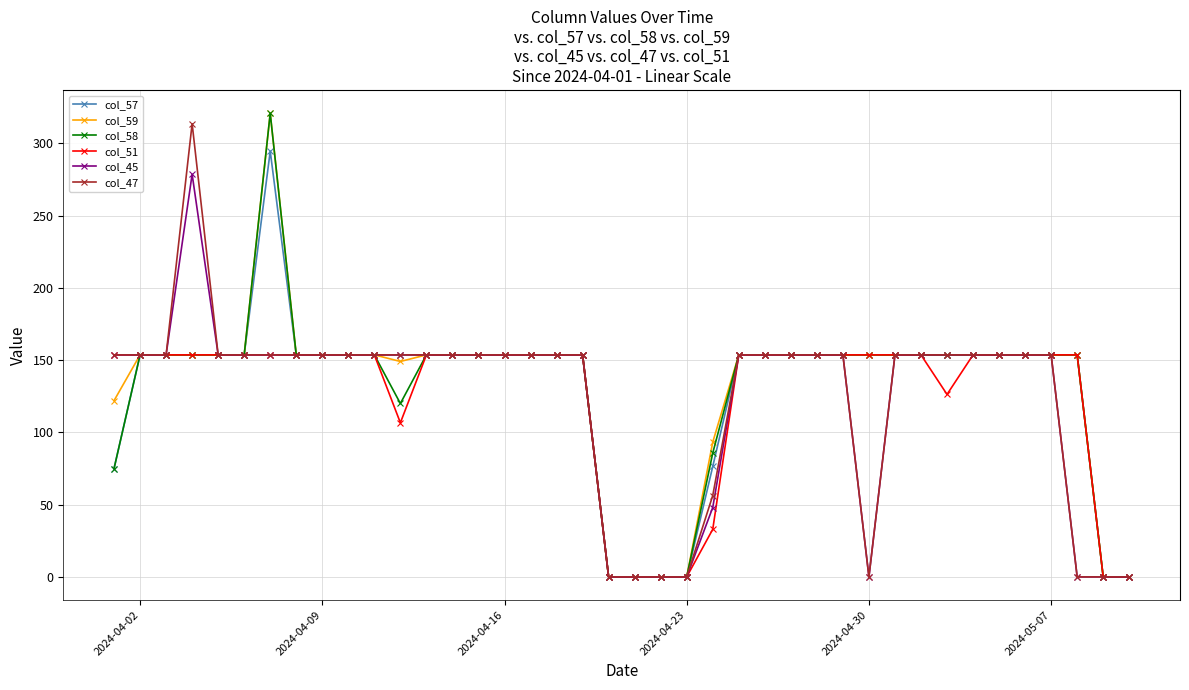

What is the value of the col_51 point at the 24th from the left?

32.9